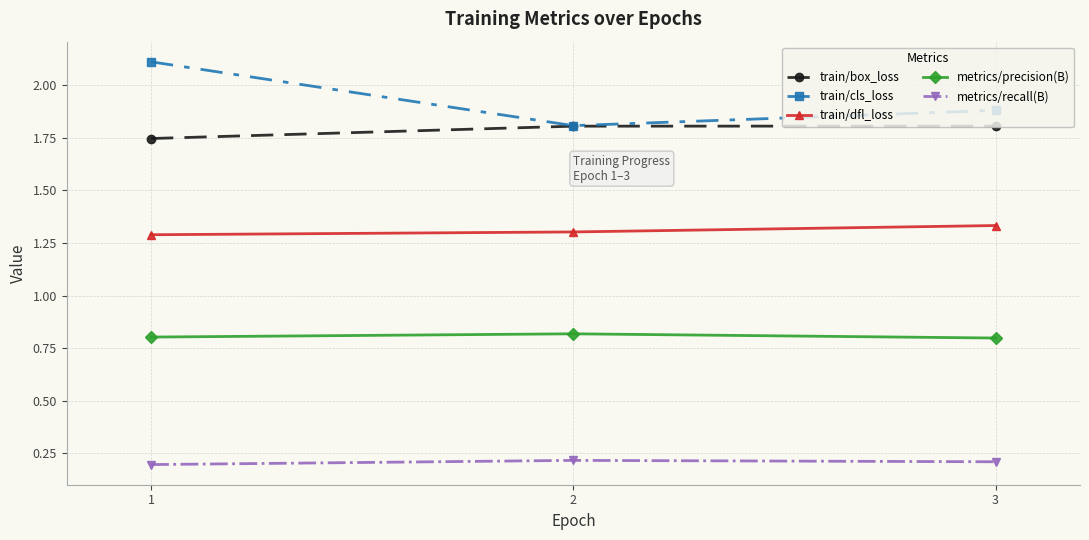

Which series has the widest spread of values?

train/cls_loss